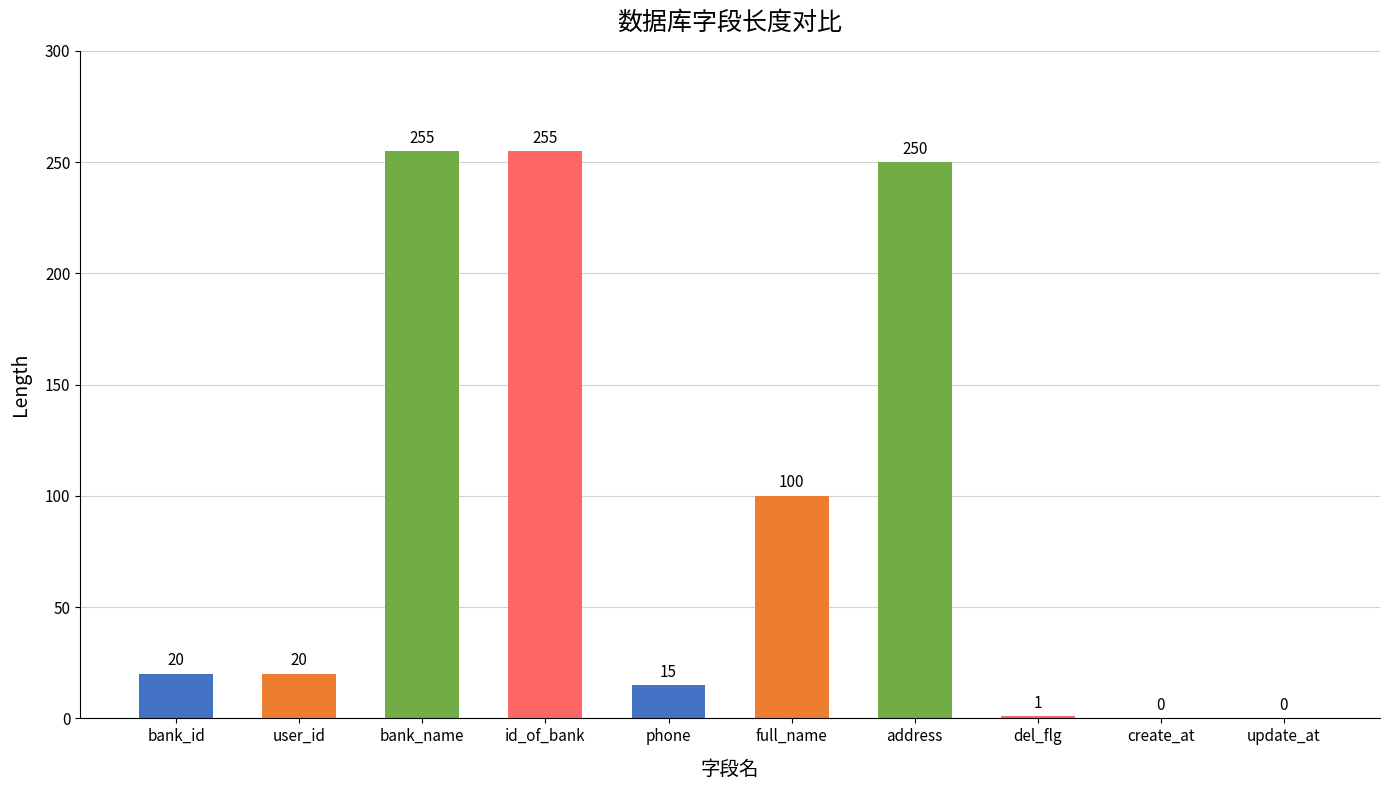

Is it true that the value at full_name is 100?

True